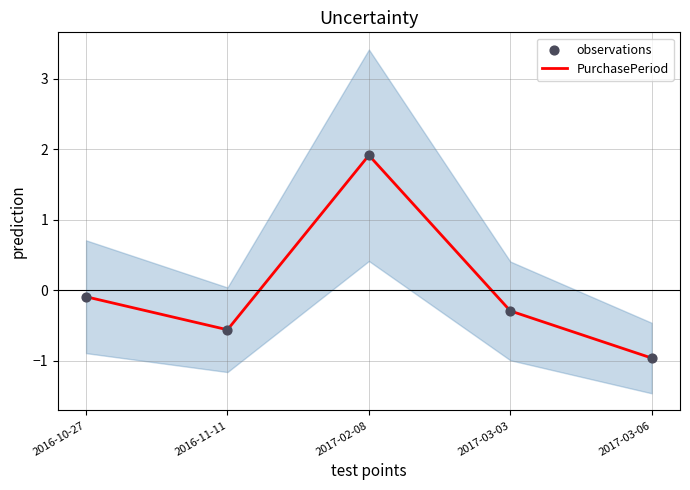

Is the value of PurchasePeriod at 2017-03-06 greater than the value of observations at 2017-03-06?

No